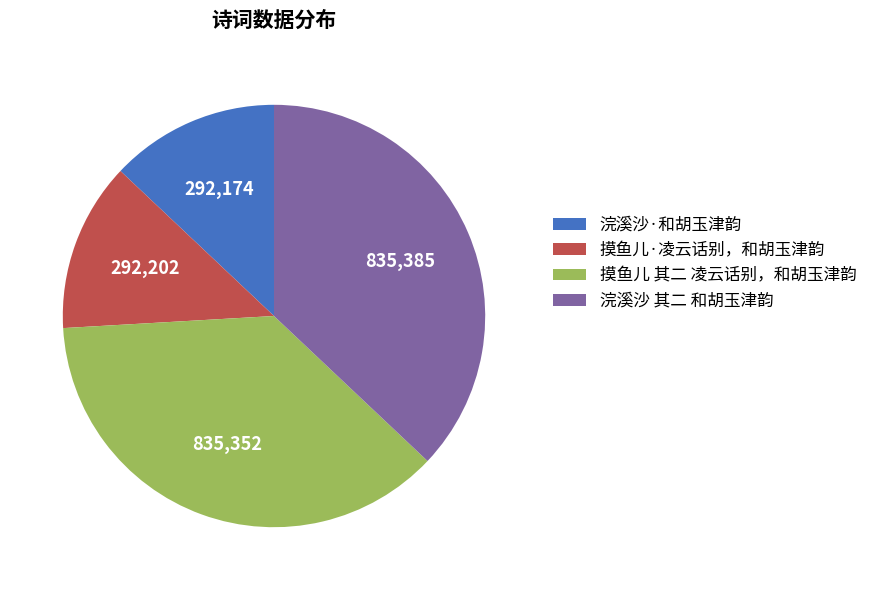

True or false: 摸鱼儿 其二 凌云话别，和胡玉津韵 accounts for 24% of the total.

False